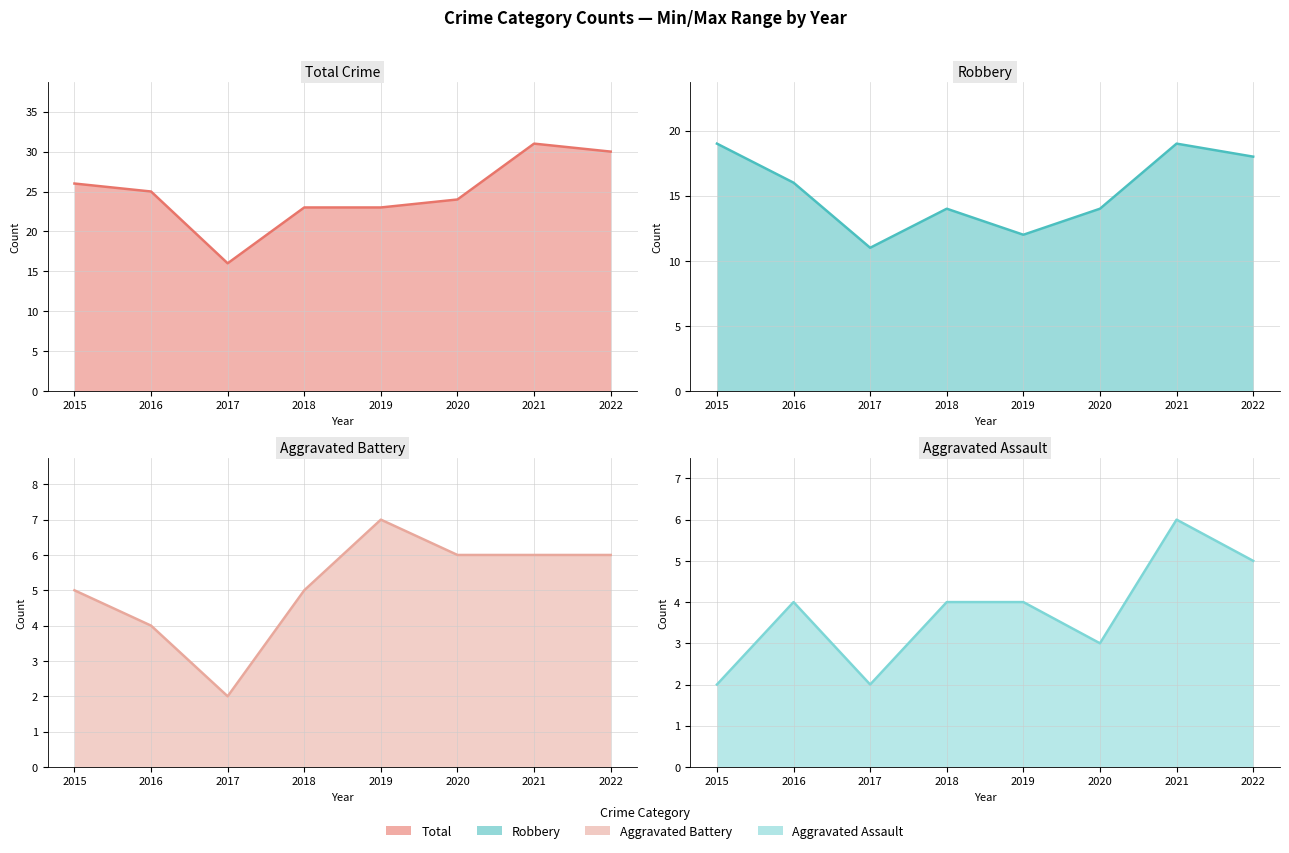

The value of Robbery line at 2017 is 11. True or false?

True